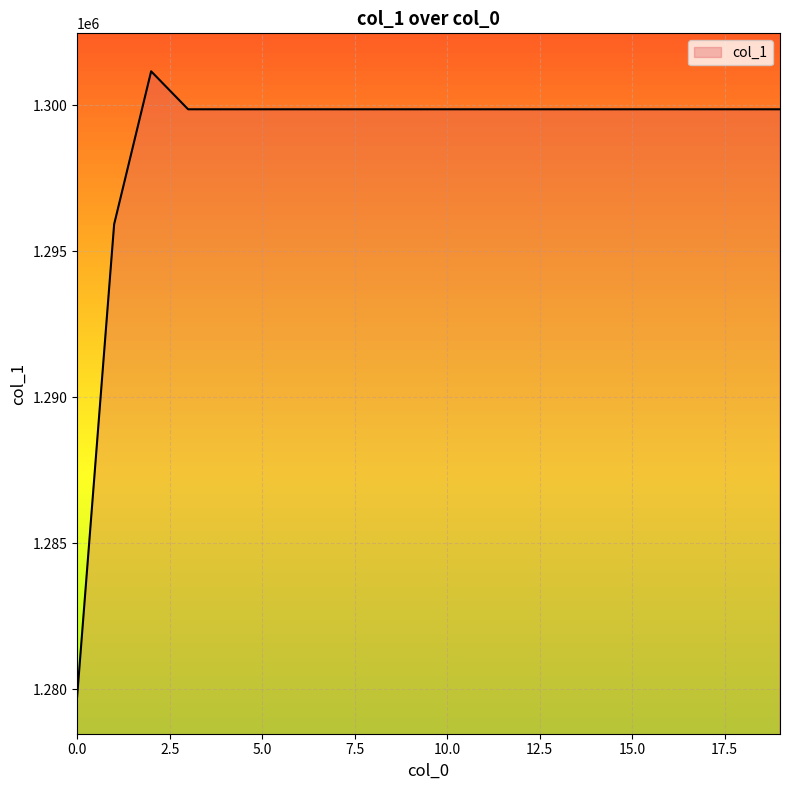

What is the minimum value shown in the chart?

1279750.5